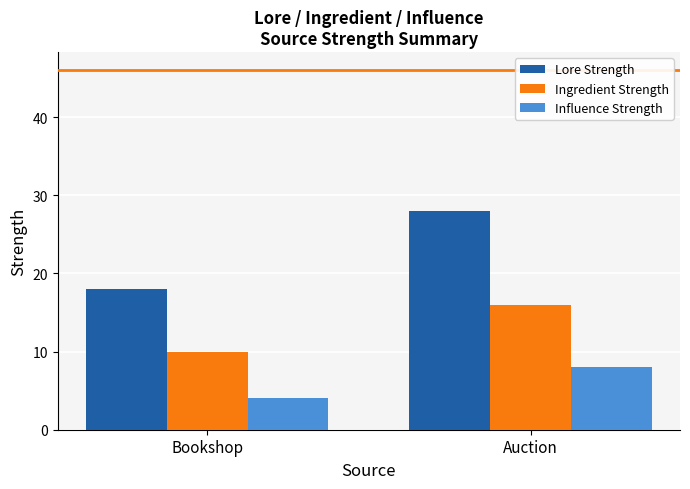

Which series has the largest total across all categories?

Lore Strength